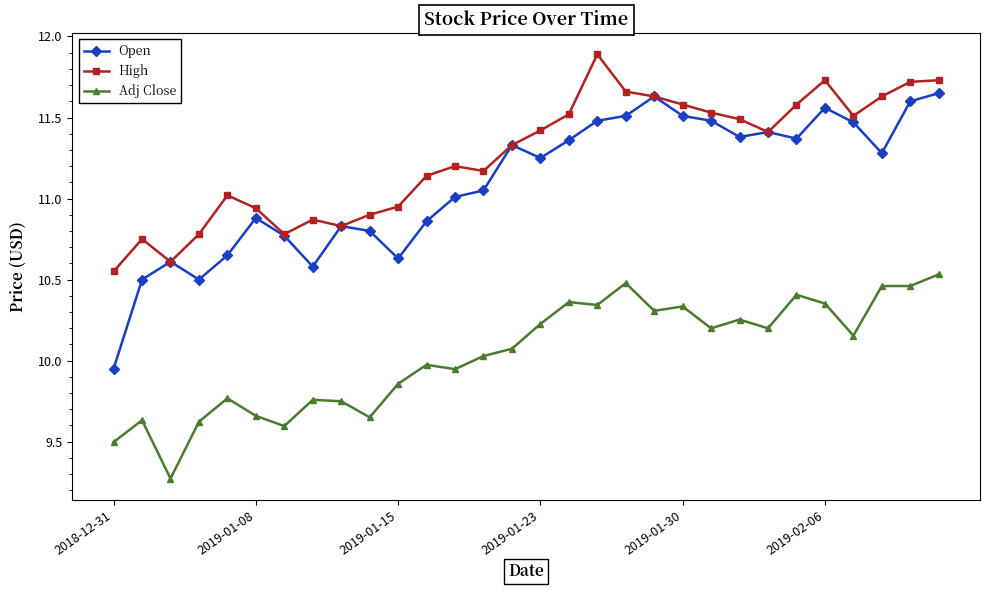

Which series has the largest range (max minus min)?

Open